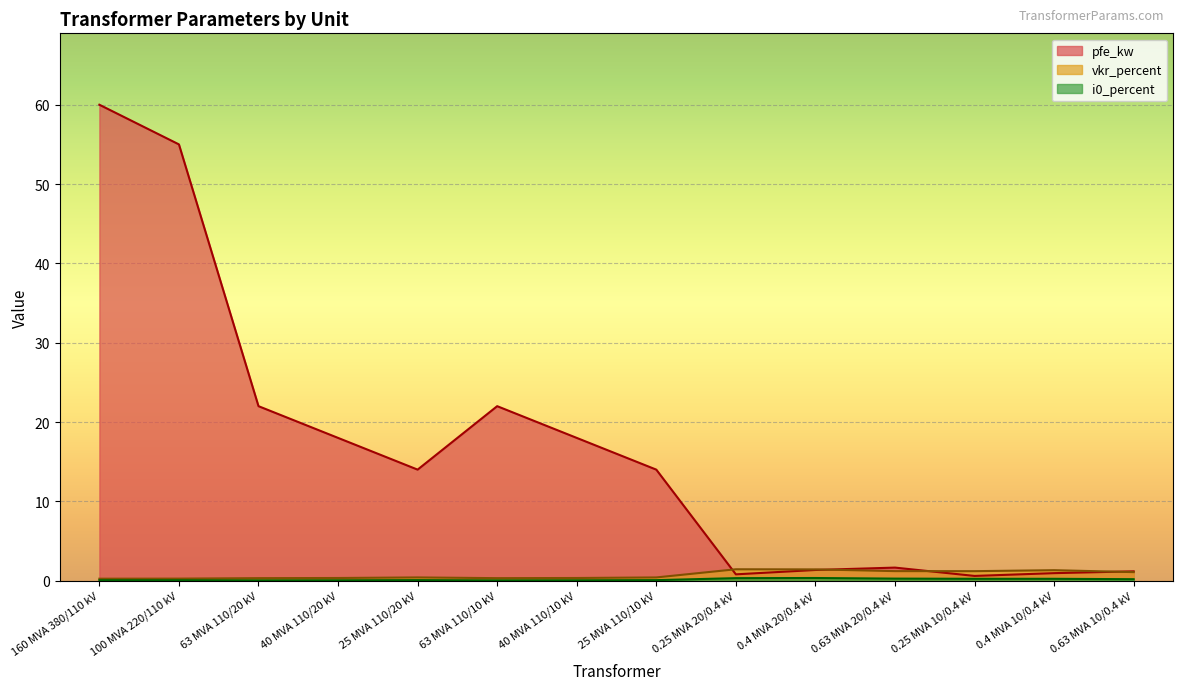

How many lines are shown in the chart?

3